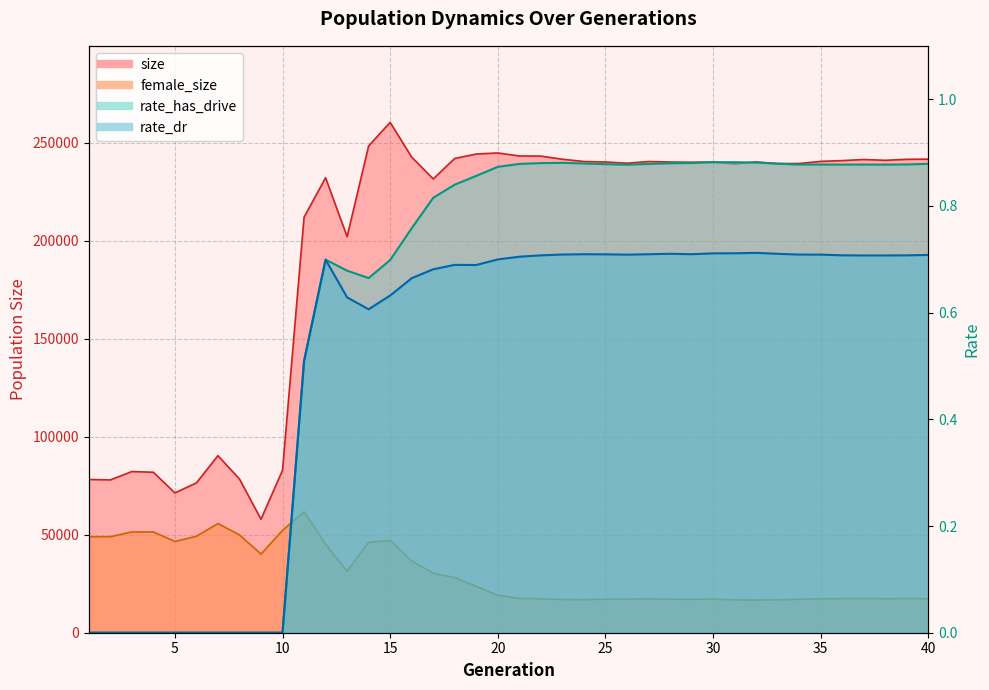

True or false: size has a value of 344910.5 at 23.

False